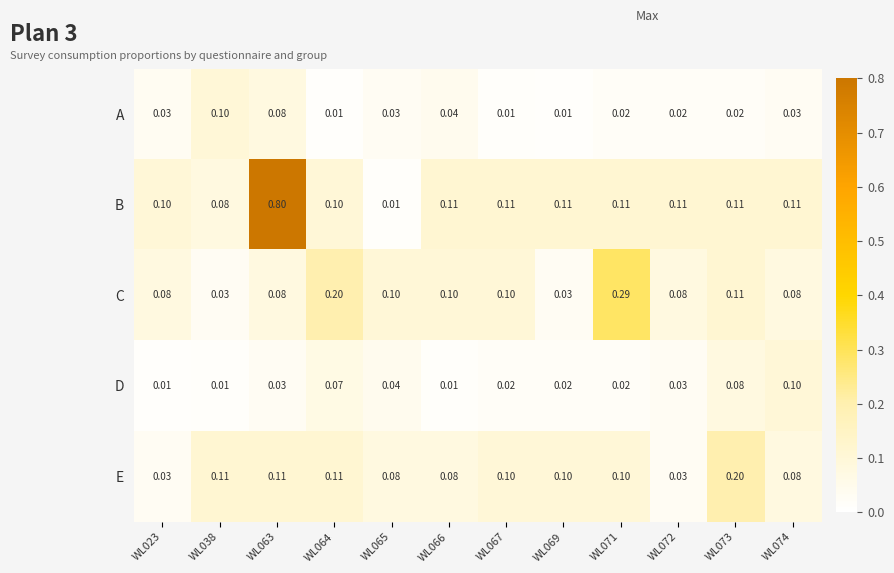

Is the value of A at WL063 greater than the value of C at WL065?

No